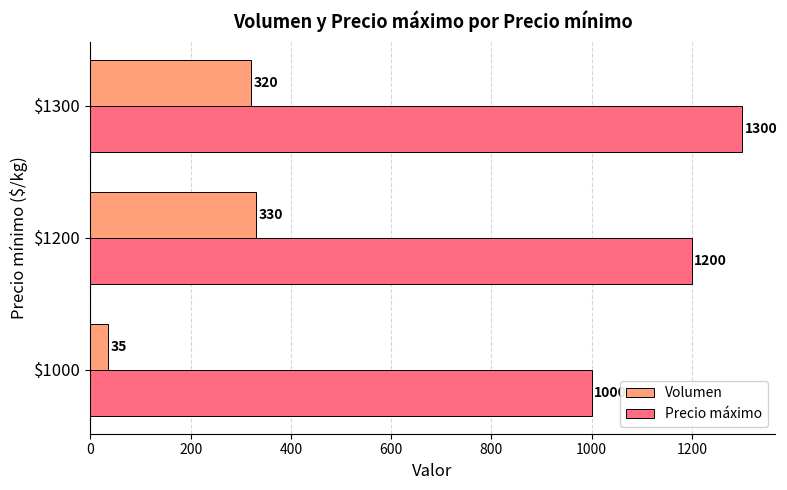

Where is Precio máximo nearest to the value 1150?

$1200